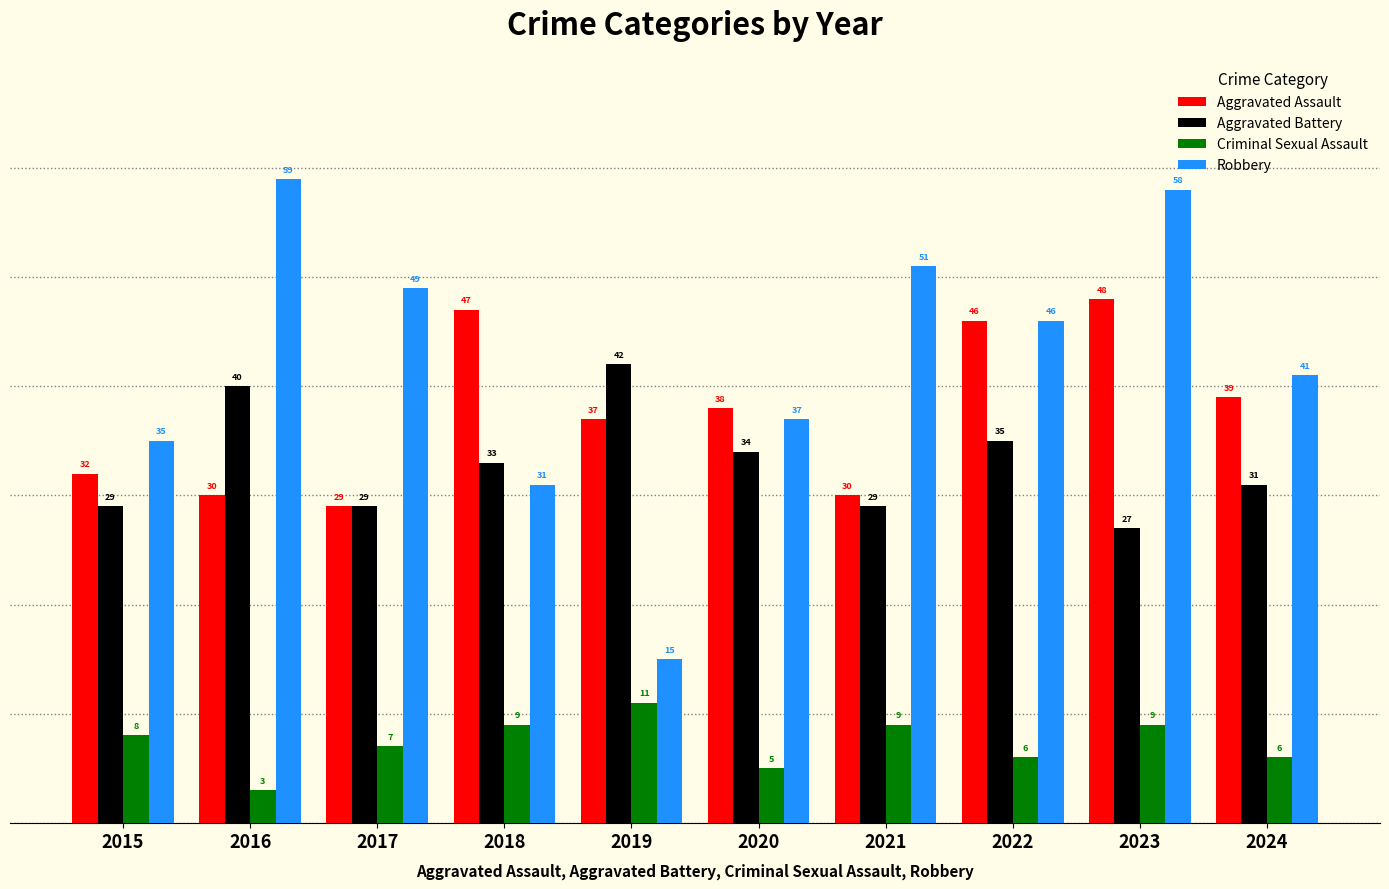

What are all the series names shown in the legend?

Aggravated Assault, Aggravated Battery, Criminal Sexual Assault, Robbery